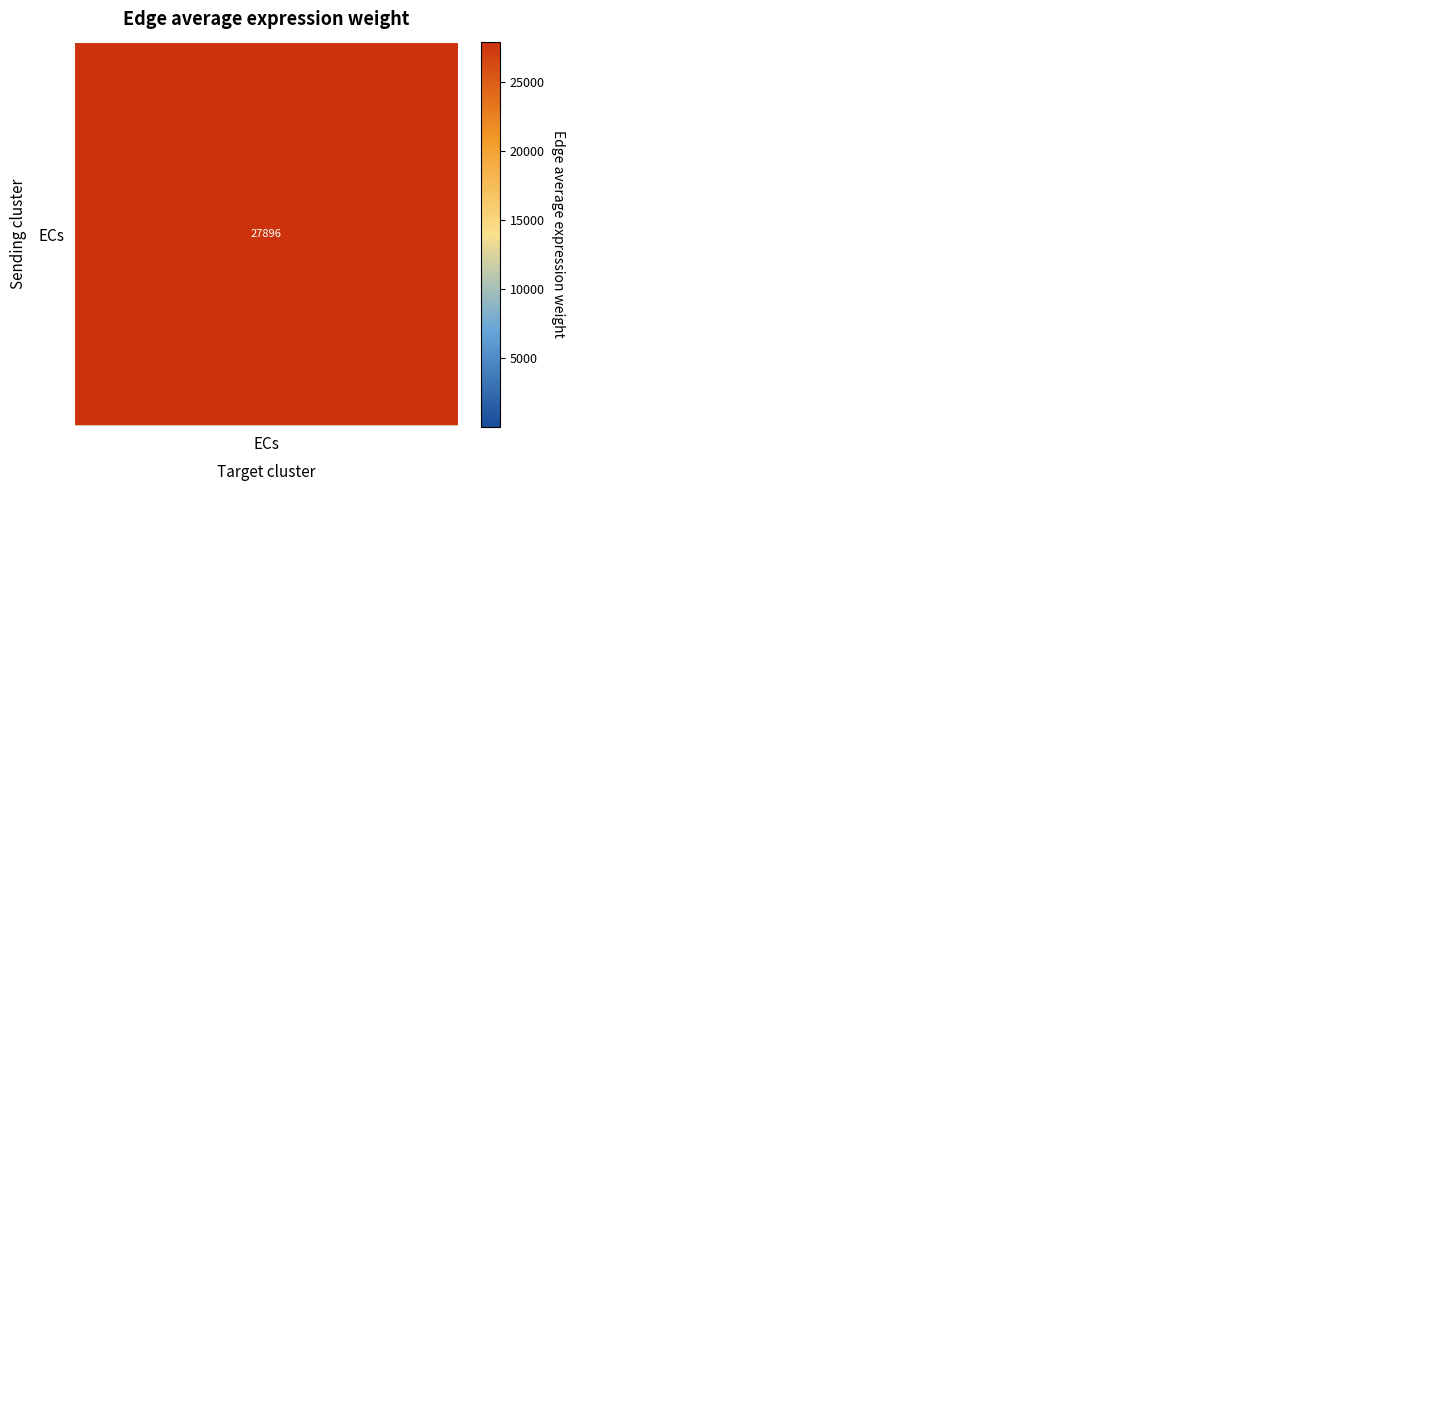

What is the minimum value shown in the chart?

57.5